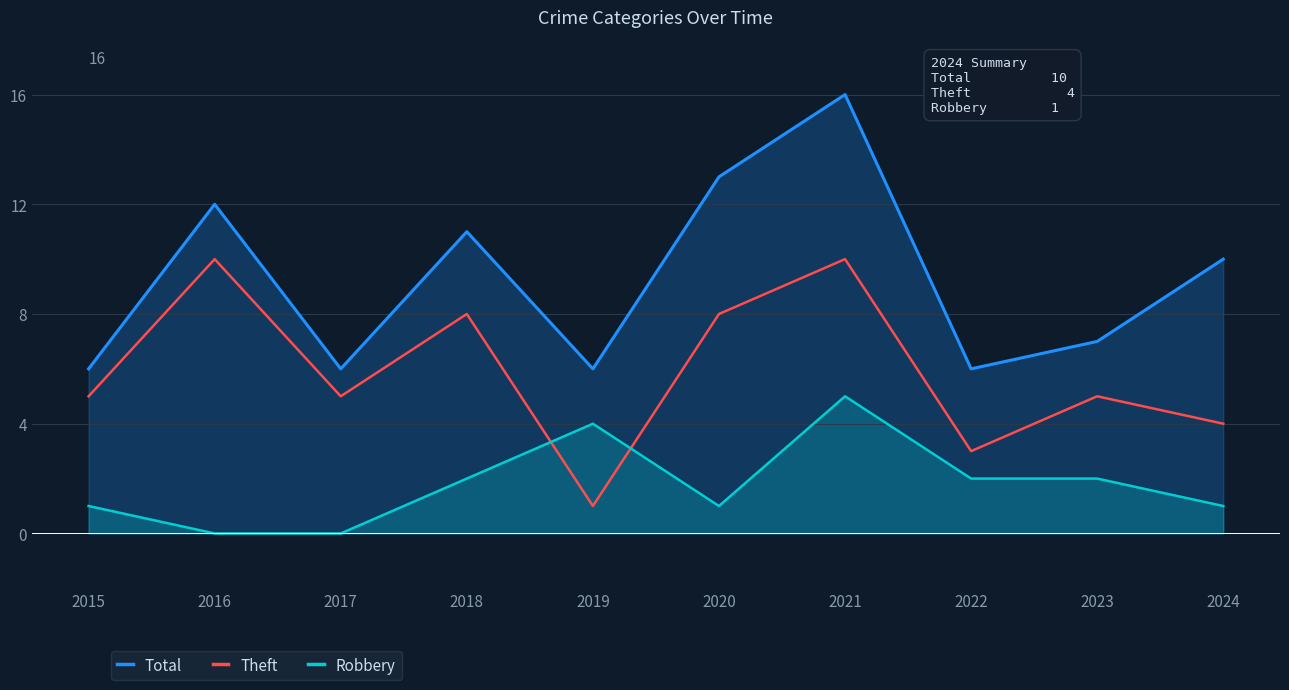

The Theft series shows 5 at 2015. True or false?

True